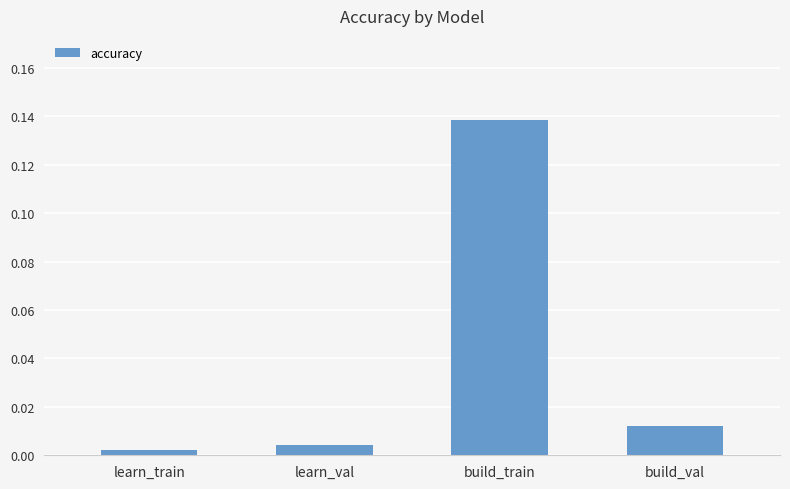

Which label corresponds to the smallest value in the chart?

learn_train